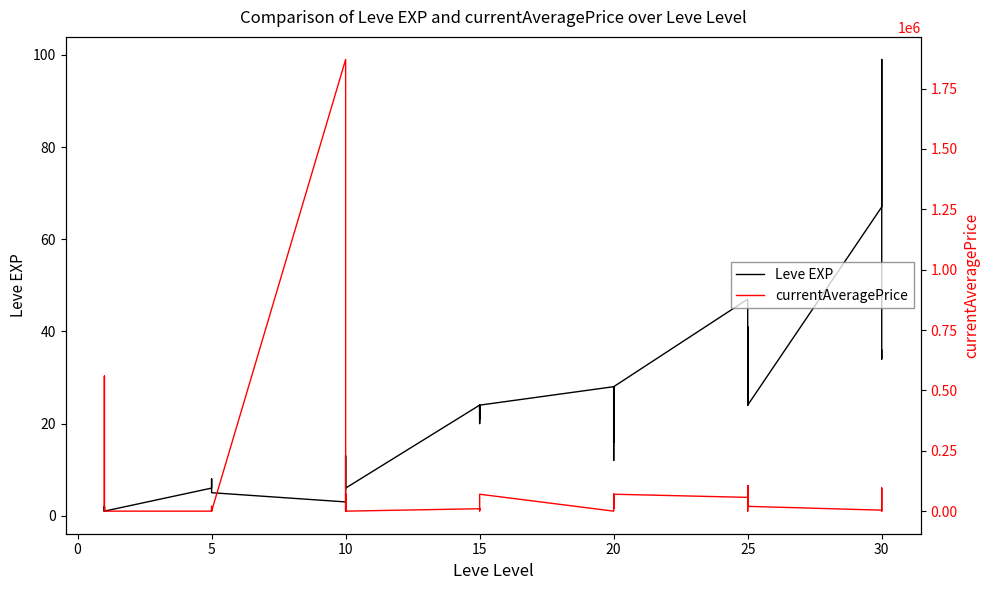

Reading right to left, what are all the values shown in this chart?

Leve EXP: 36.0	34.0	99.0	67.0	24.0	36.0	41.0	24.0	36.0	47.0	28.0	12.0	28.0	28.0	16.0	28.0	24.0	20.0	21.0	24.0	21.0	24.0	6.0	6.0	13.0	9.0	9.0	3.0	5.0	6.0	6.0	8.0	6.0	6.0	1.0	2.0	1.0	1.0	2.0	1.0
currentAveragePrice: 8200.0	96000.0	0.0	4000.0	19875.0	105263.0	6046.0	0.0	105263.0	57009.2	70019.0	11938.8	10000.0	70019.0	53900.0	0.0	70027.0	1010.0	4333.8	9650.0	6046.0	10000.0	0.0	12500.0	0.0	71500.0	10000.0	1870333.4	0.0	0.0	4492.5	20005.0	1000.0	0.0	0.0	12250.0	559355.6	334497.2	6600.0	3307.0